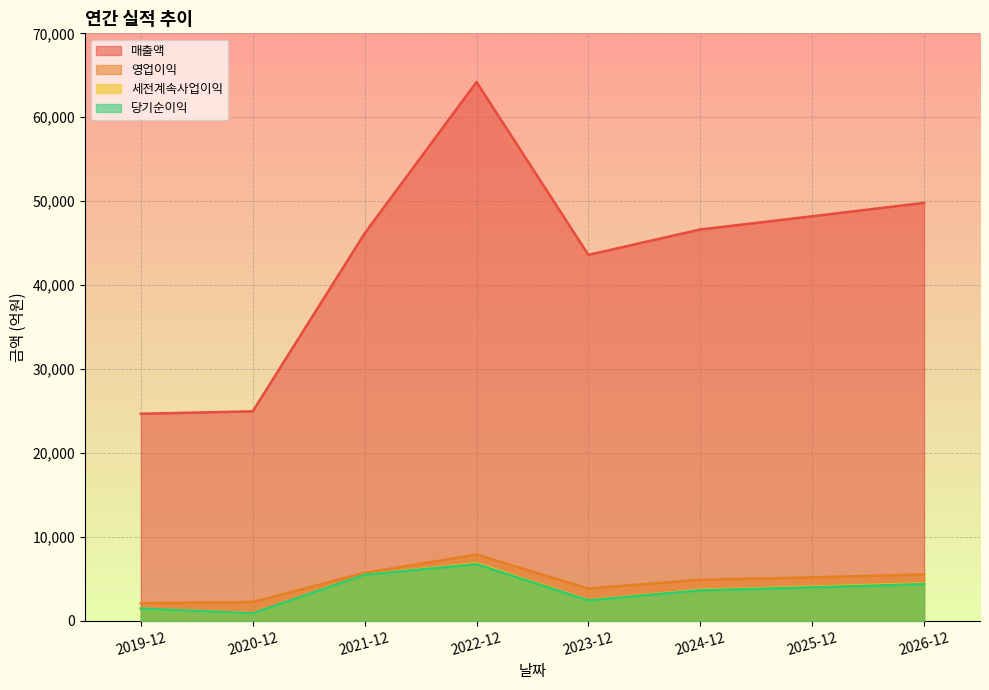

What is the sum of all 영업이익 values?

37475